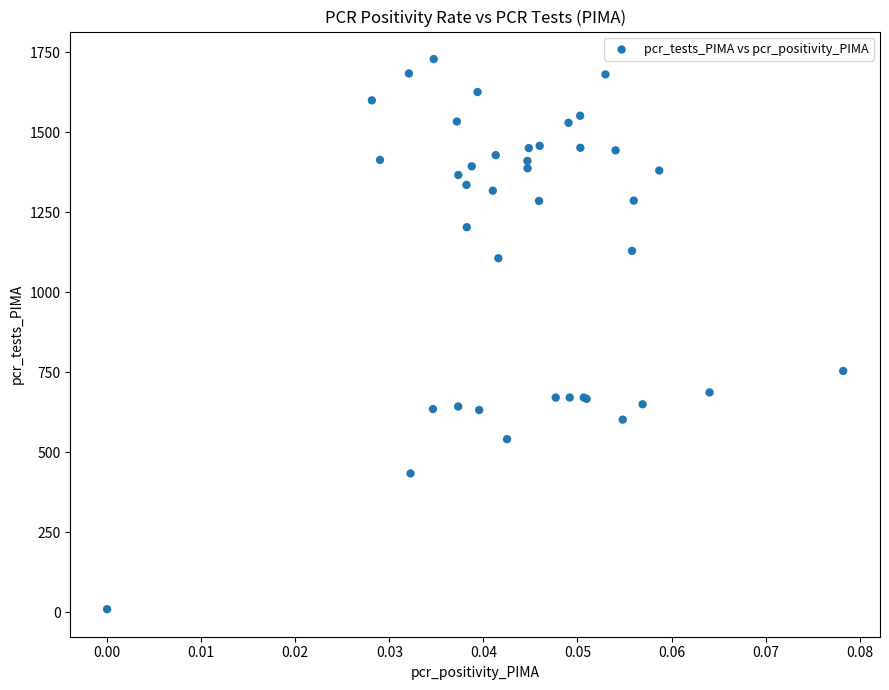

What Y value in the scatter plot is closest to 869?

754